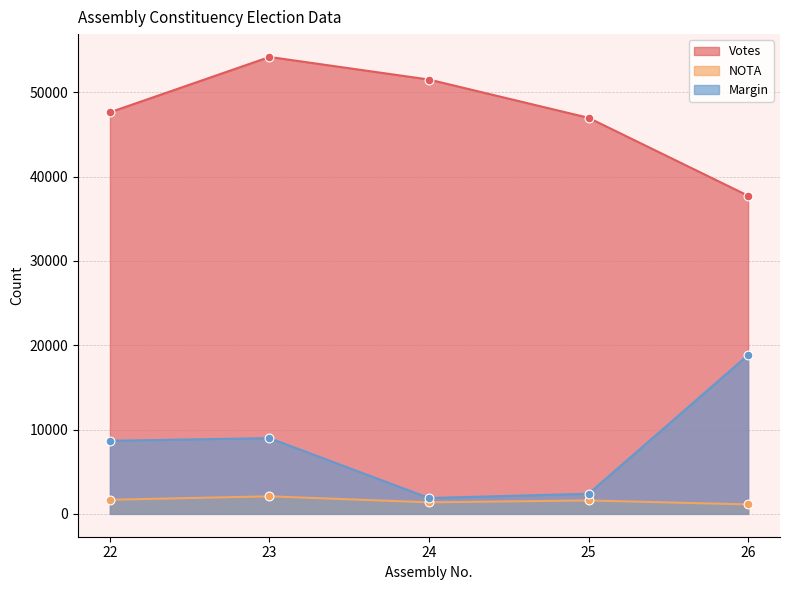

Which series has the widest spread of Y values?

Margin